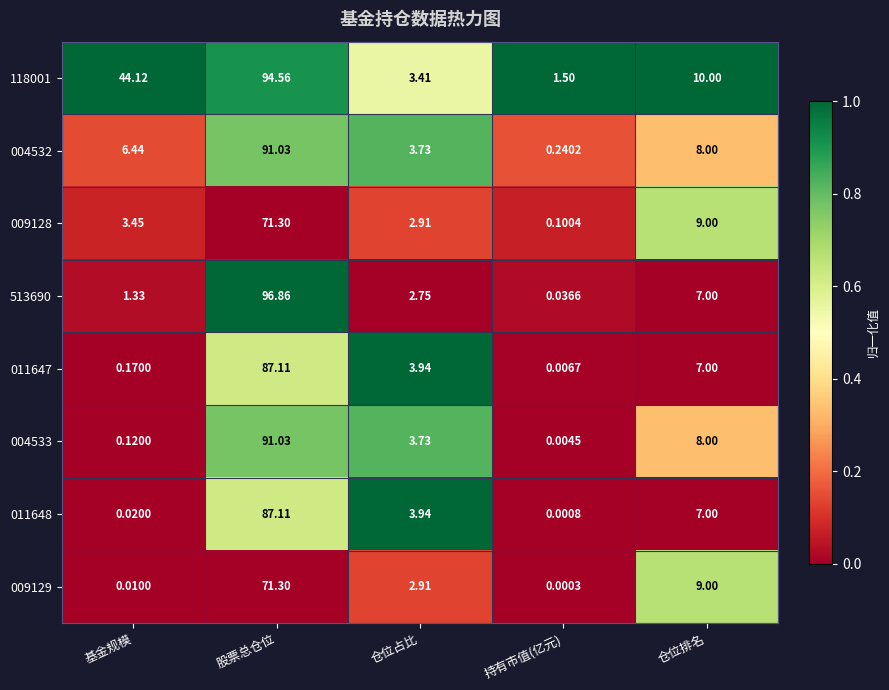

At which label is 513690 closest to 48?

仓位排名